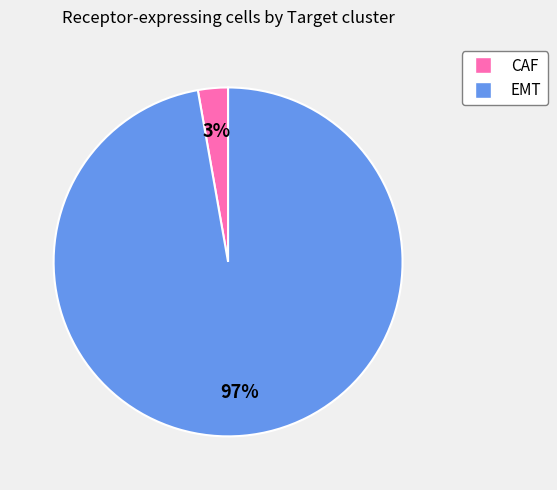

To the nearest percent, what portion does CAF represent?

3%